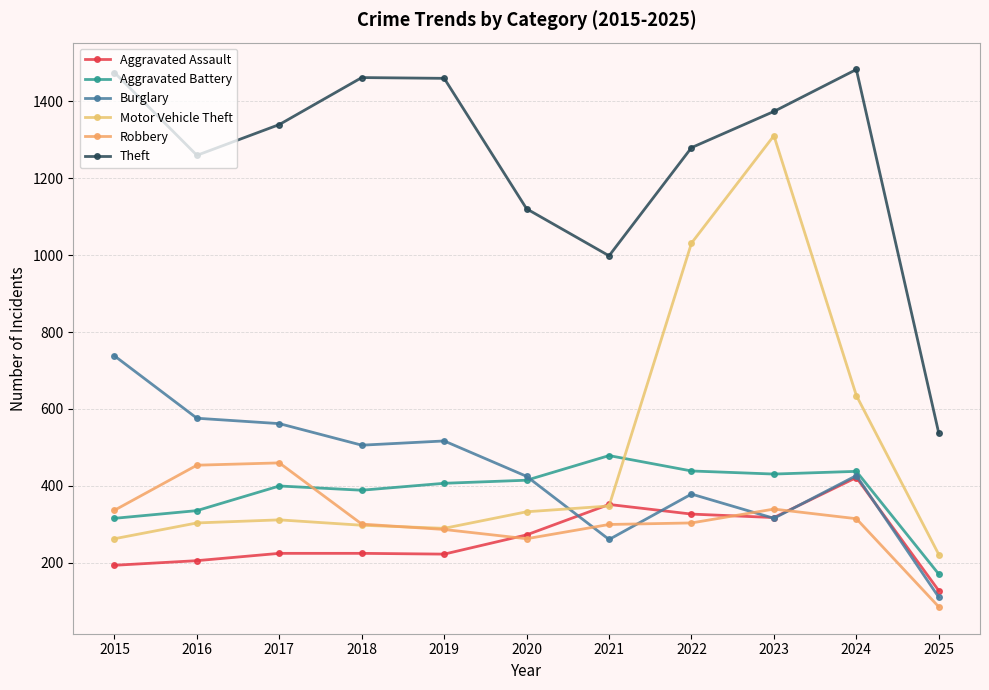

Reading left to right, transcribe all the data shown in this chart.

Aggravated Assault: 194	206	225	225	223	273	352	327	318	422	128
Aggravated Battery: 316	336	400	389	407	415	479	439	431	438	171
Burglary: 738	576	562	506	517	425	261	379	316	427	111
Motor Vehicle Theft: 263	304	312	298	290	333	348	1031	1310	635	222
Robbery: 337	454	460	301	287	263	300	304	340	315	86
Theft: 1474	1259	1339	1461	1459	1120	998	1279	1373	1482	537